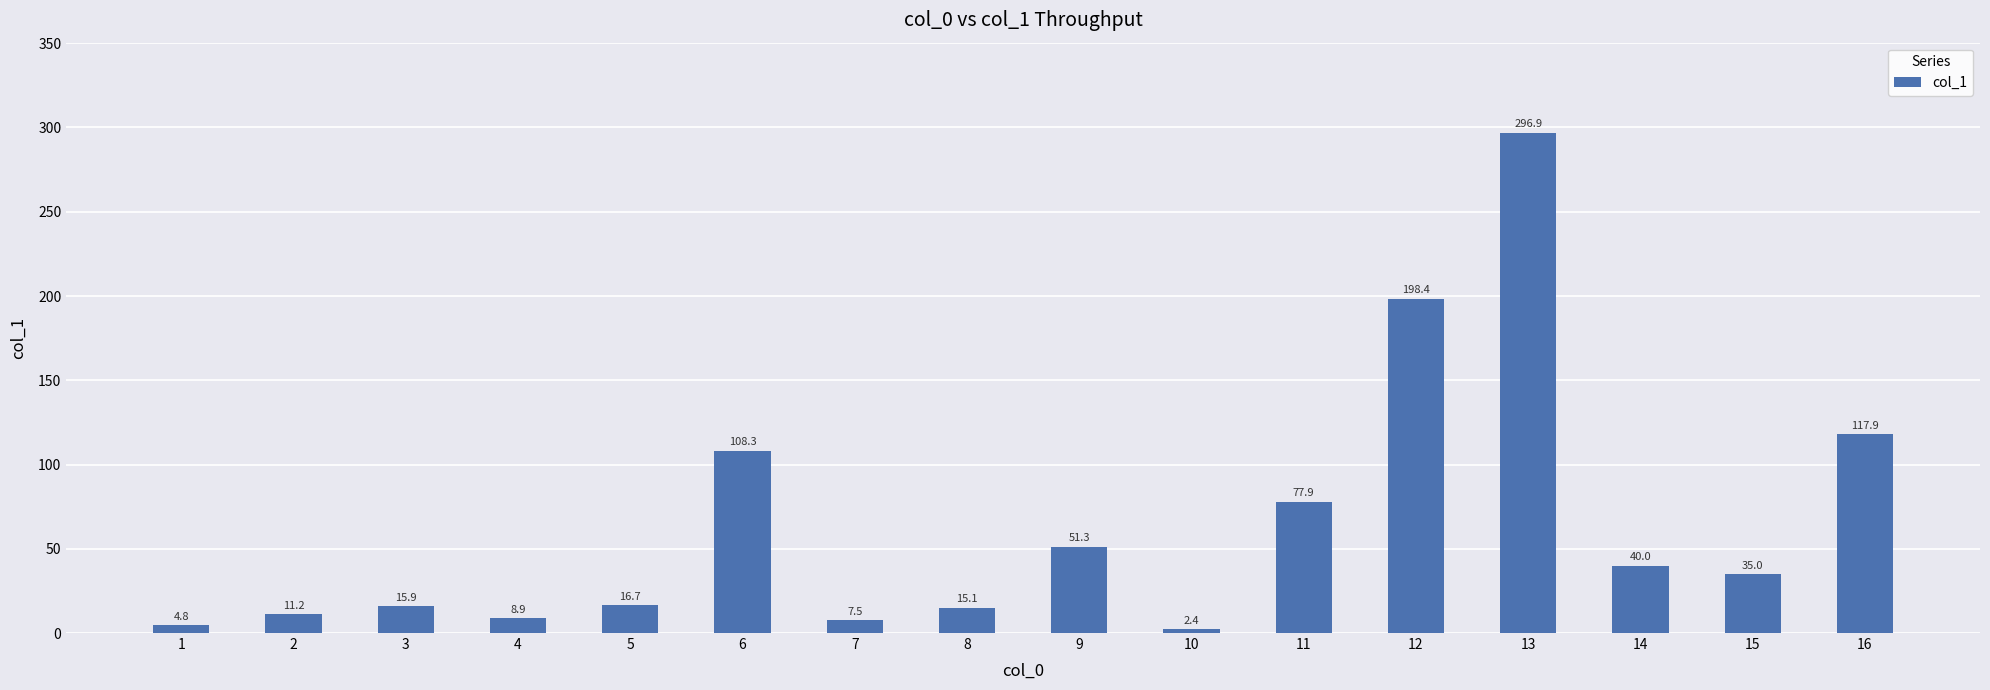

What is the change in value from 2 to 16?

+106.7